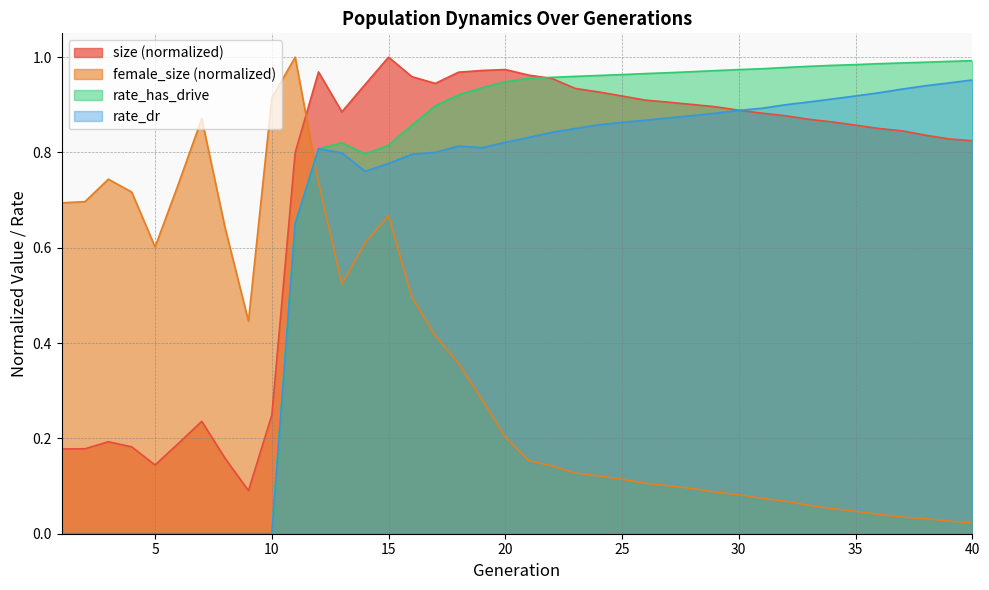

Does the chart display data point markers on the line(s)?

No